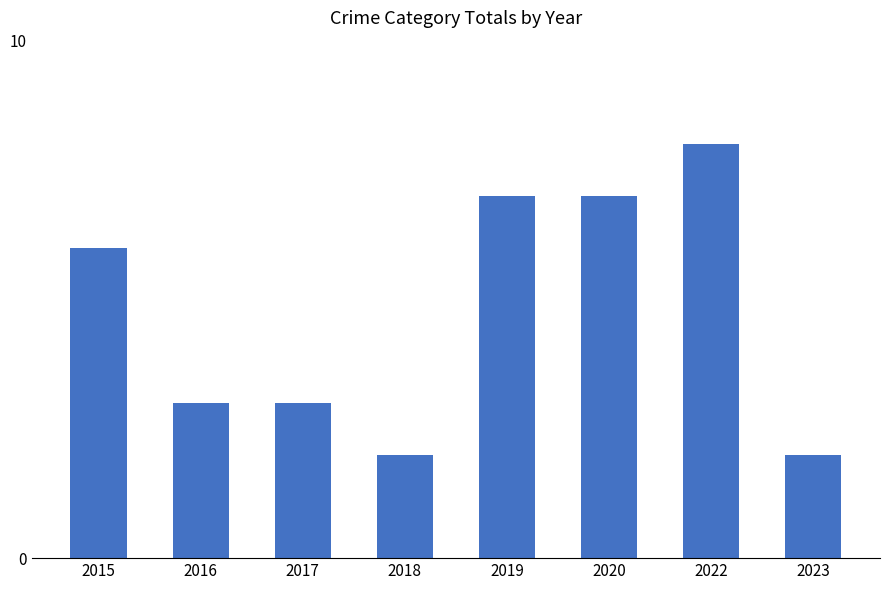

How many bars are there in total?

8